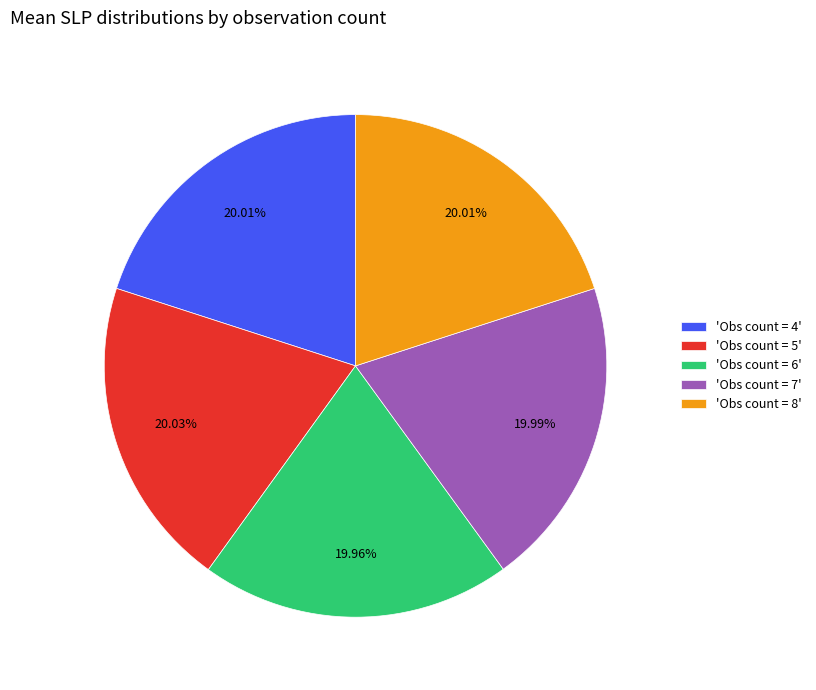

Do 'Obs count = 4' and 'Obs count = 5' together represent more than half of the pie?

No